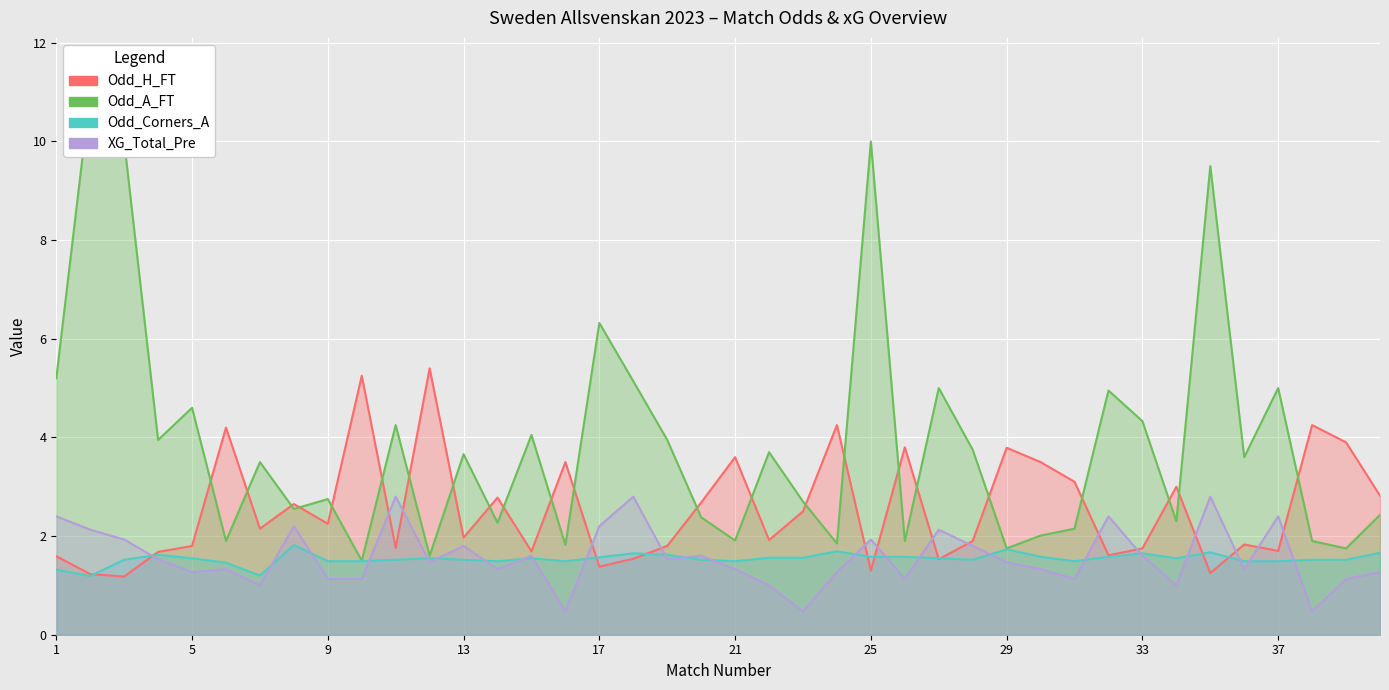

At which label does Odd_H_FT reach its minimum?

3